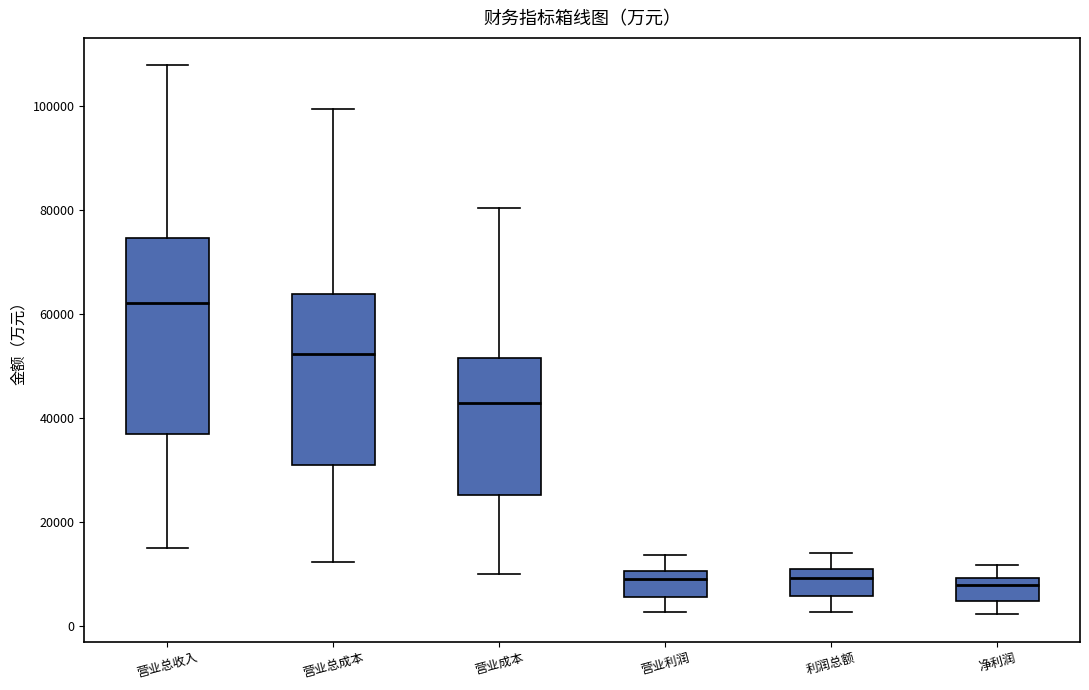

Comparing the boxes themselves (not the whiskers), which one is the tallest?

营业总收入